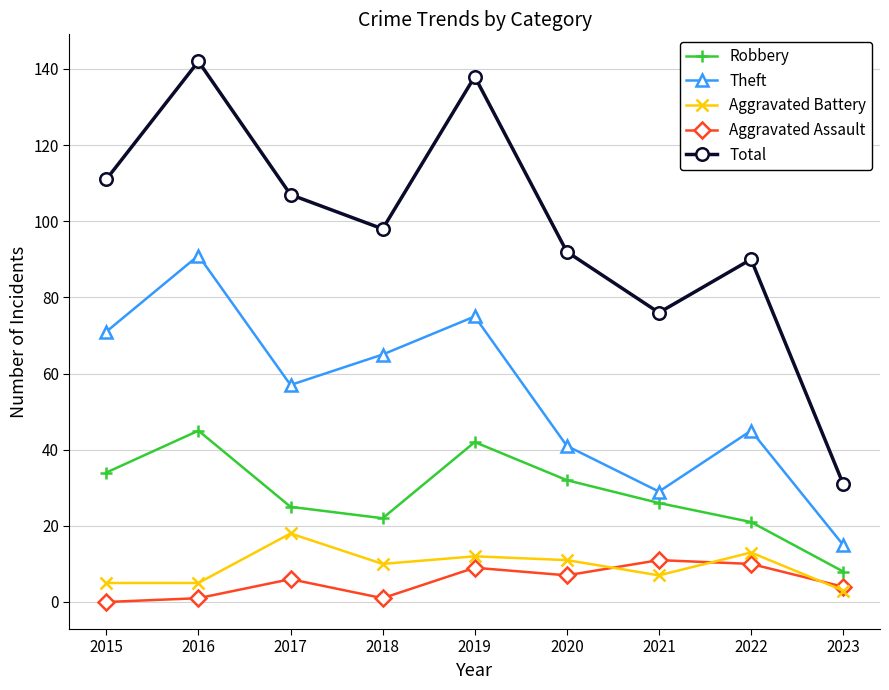

Rank the series by their maximum value, from lowest to highest.

Aggravated Assault, Aggravated Battery, Robbery, Theft, Total